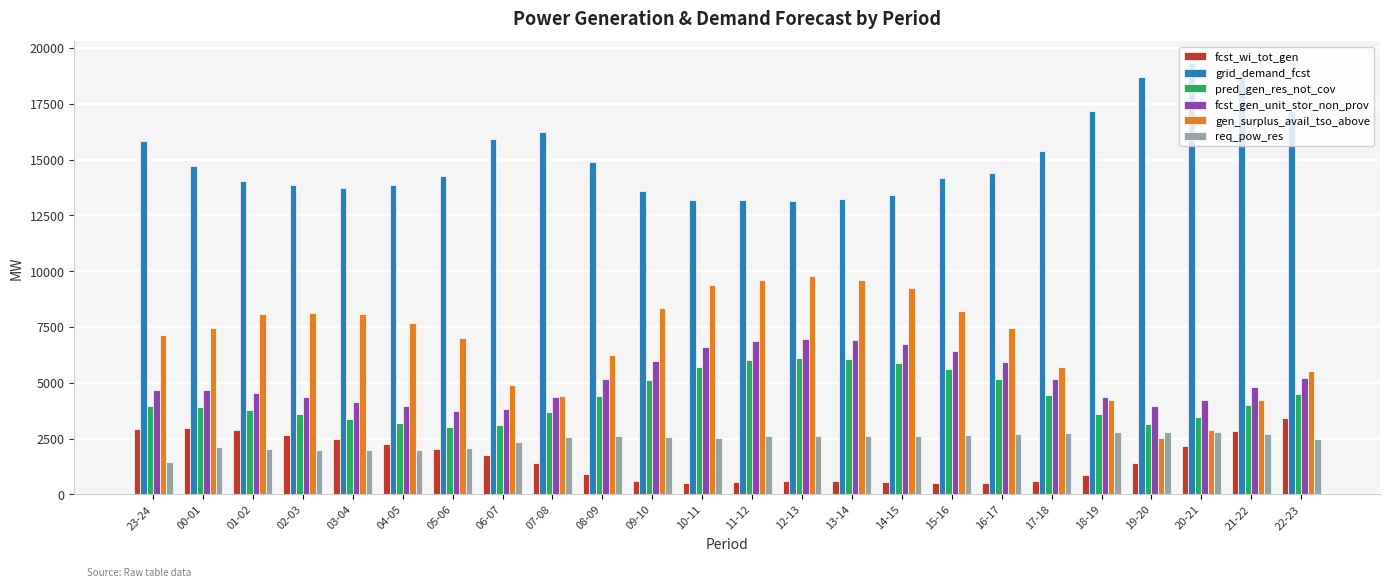

Is the value of req_pow_res at 07-08 greater than the value of fcst_wi_tot_gen at 05-06?

Yes